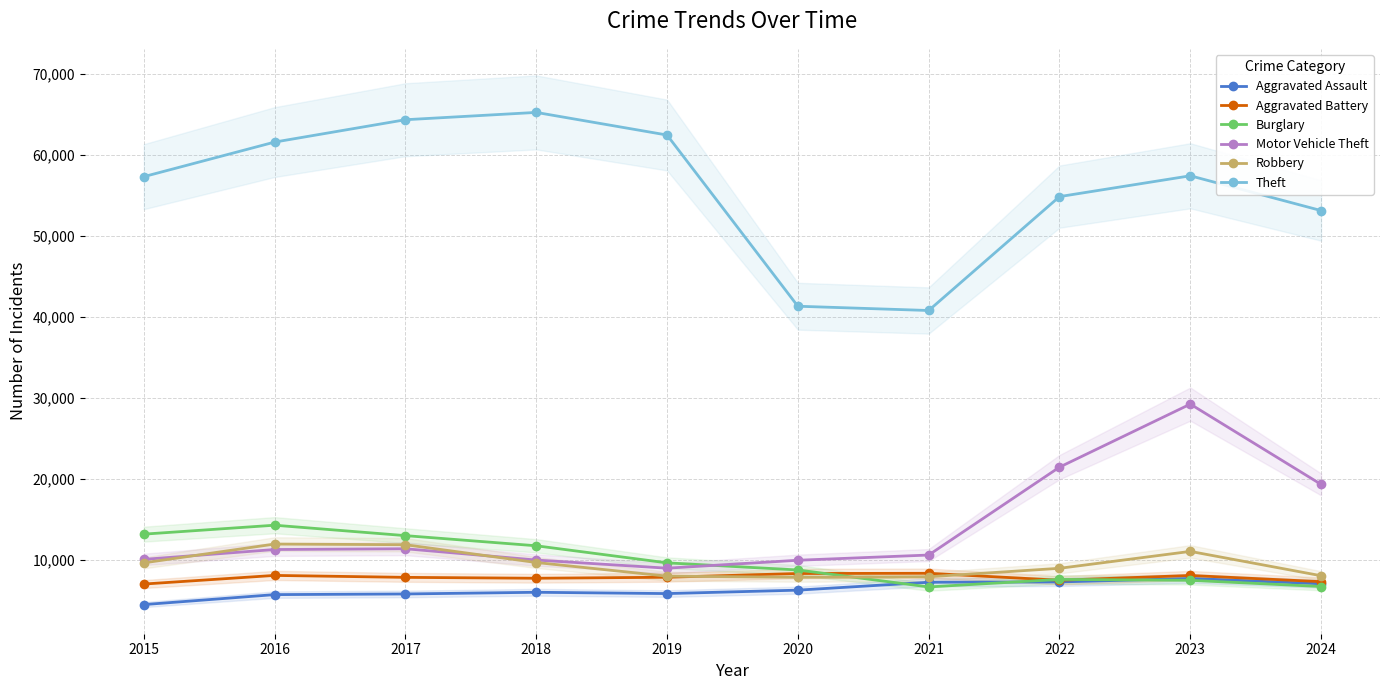

How many lines are shown in the chart?

6